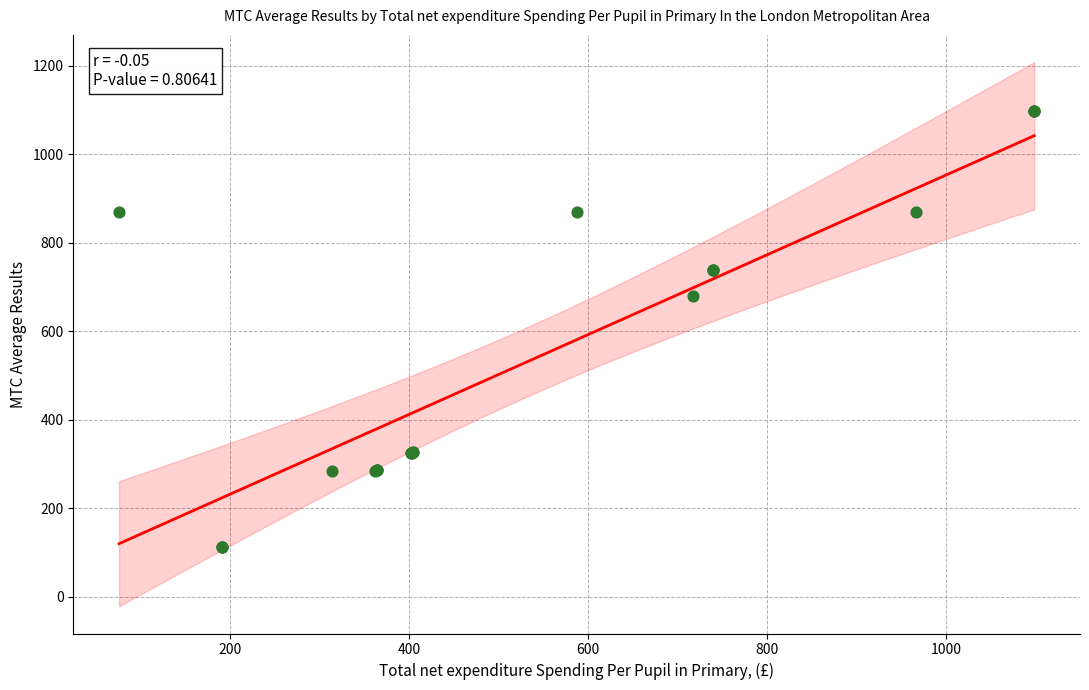

What Y value in the scatter plot is closest to 605?

678.6